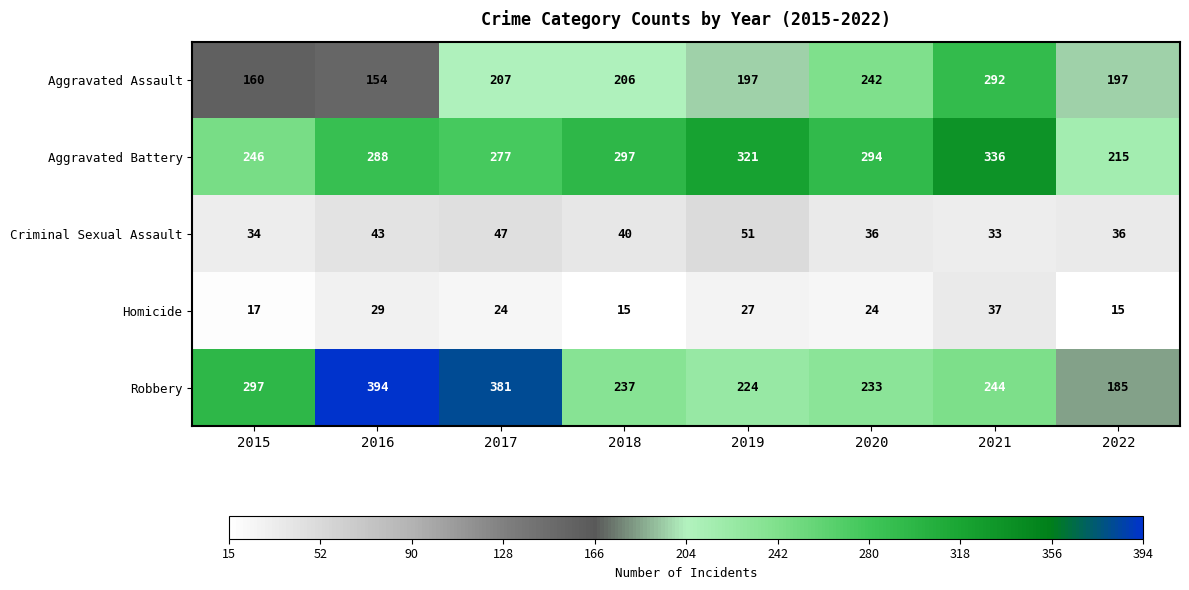

What is the difference between the maximum and minimum values in the Criminal Sexual Assault series?

18